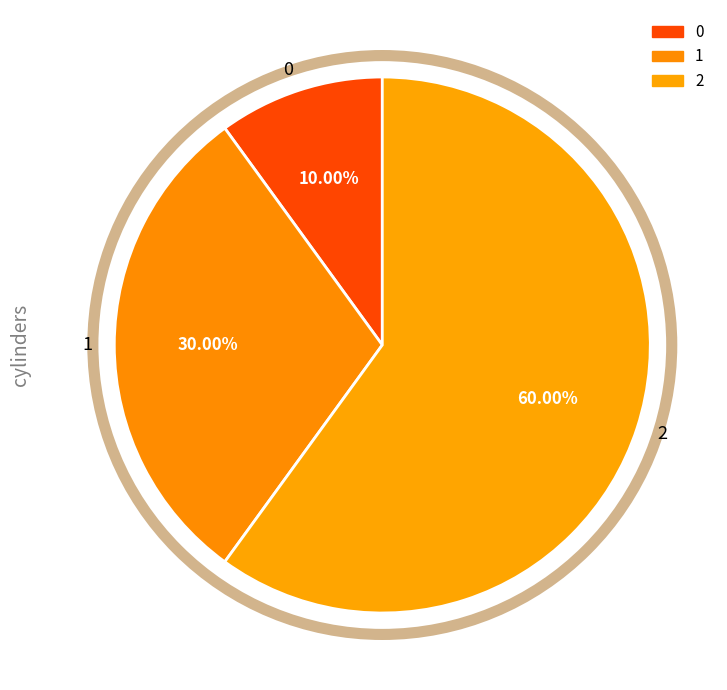

How much of the chart is everything except 0?

90.0%